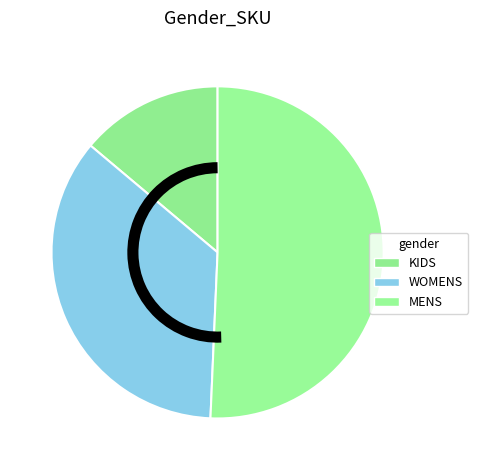

How many segments does this pie chart have?

3